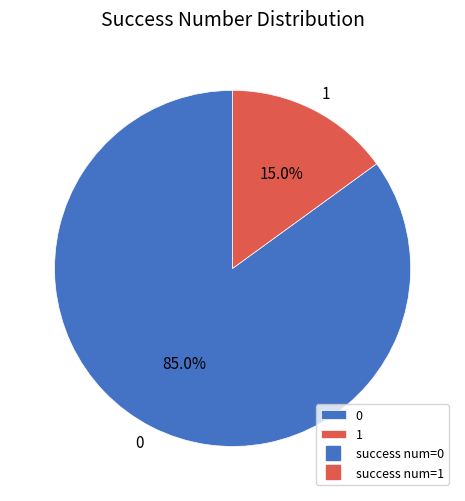

How many slices are in this pie chart?

2